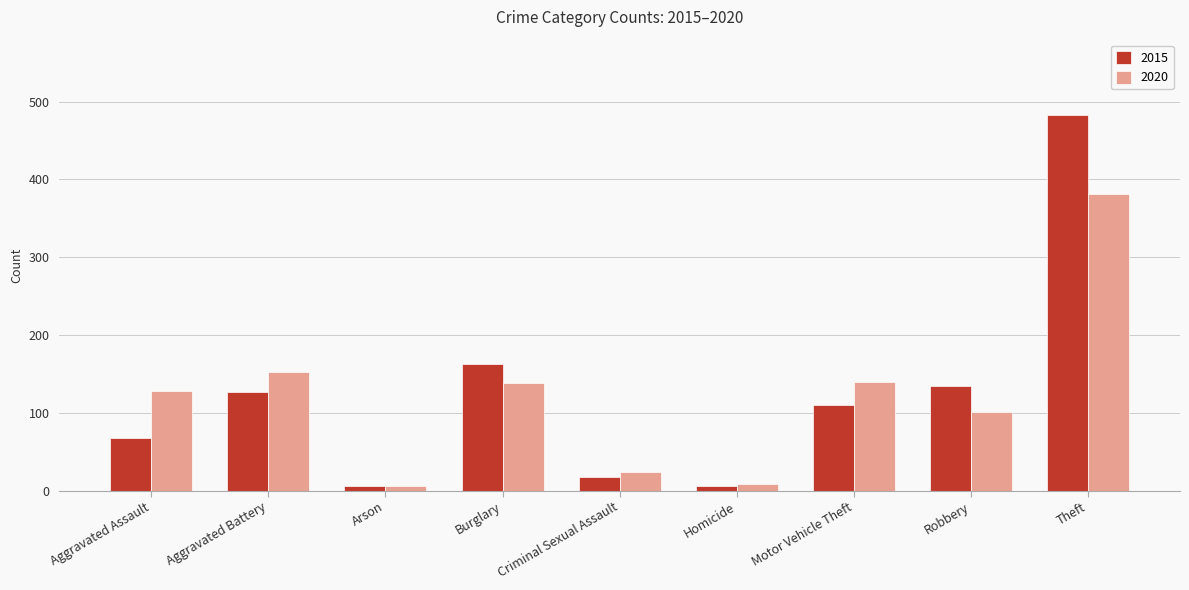

The value of 2020 at Aggravated Battery is 153. True or false?

True